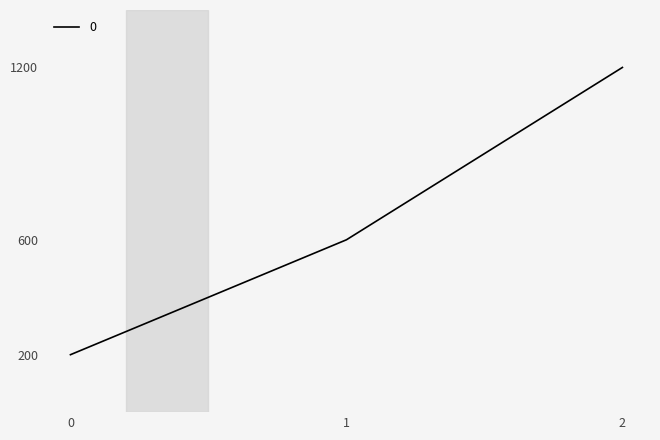

How many series are shown in this chart?

1